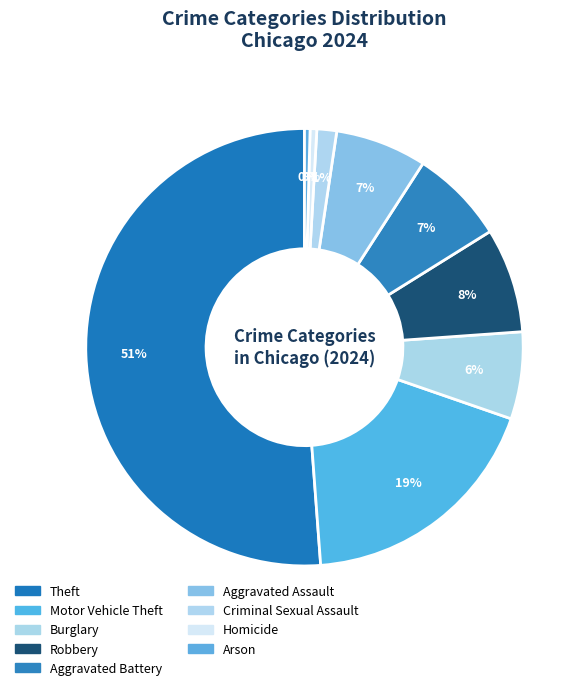

Count the number of slices in the pie.

9